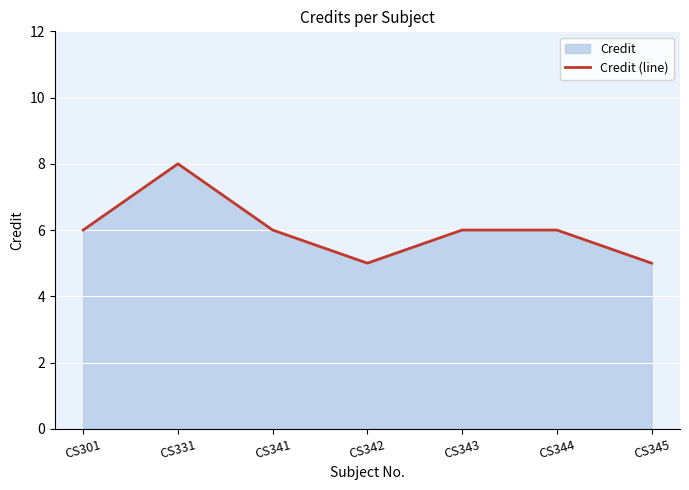

At which label is the value closest to 6?

CS301